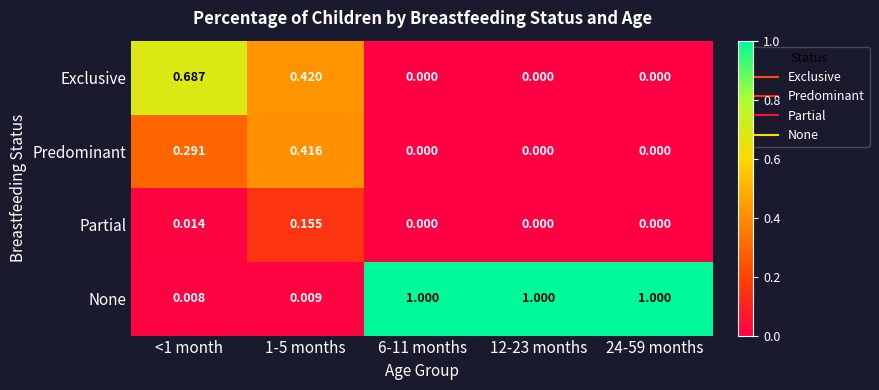

Which series has the largest total across all categories?

None